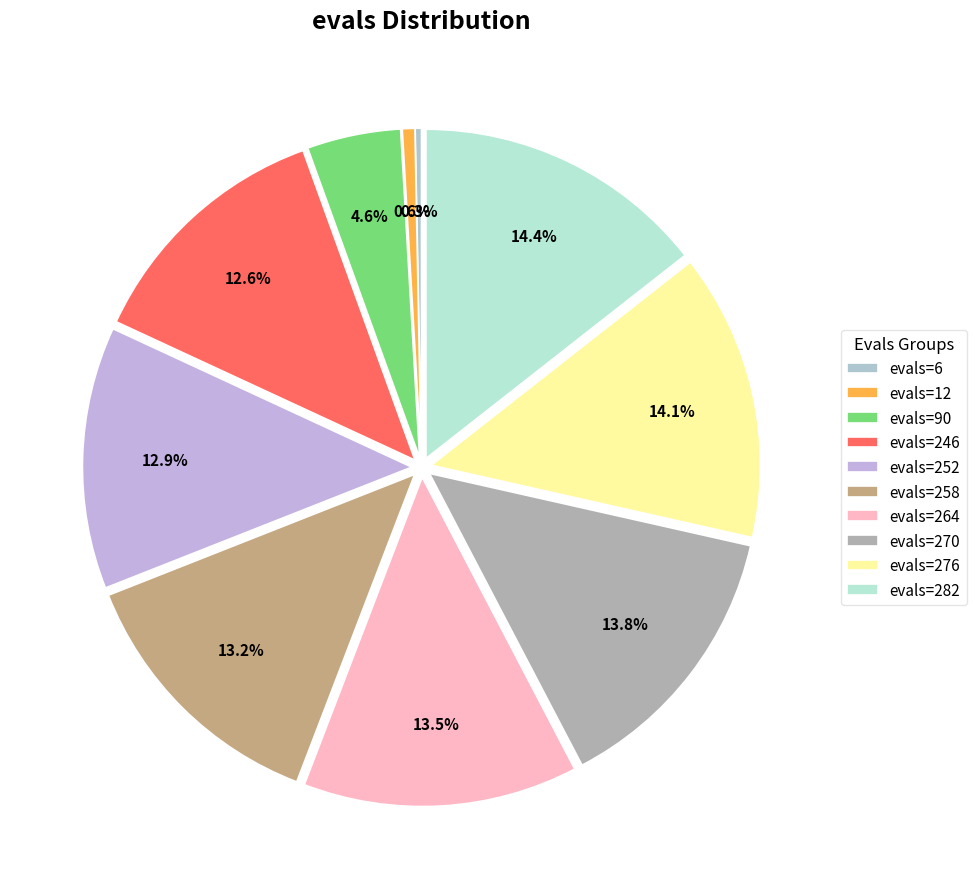

Count the number of slices in the pie.

10